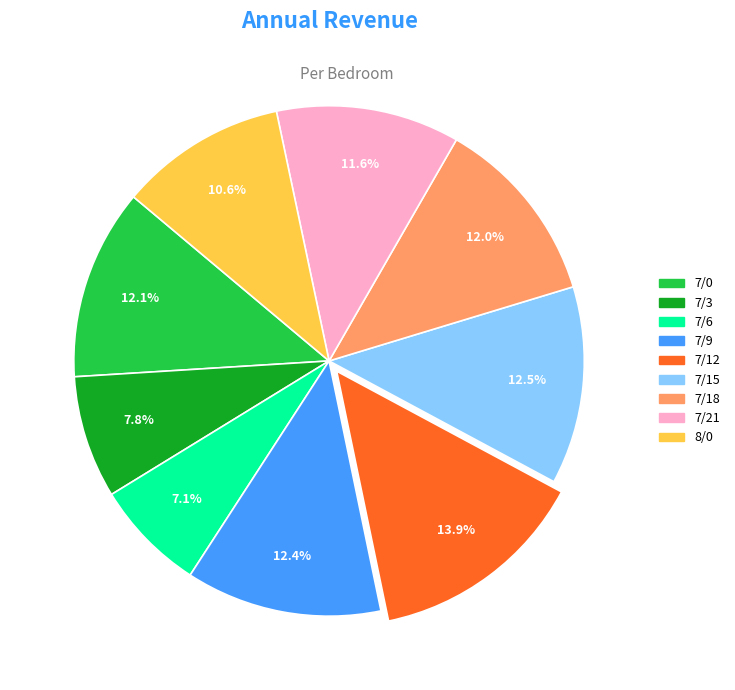

Is there any slice that represents more than half of the pie?

No